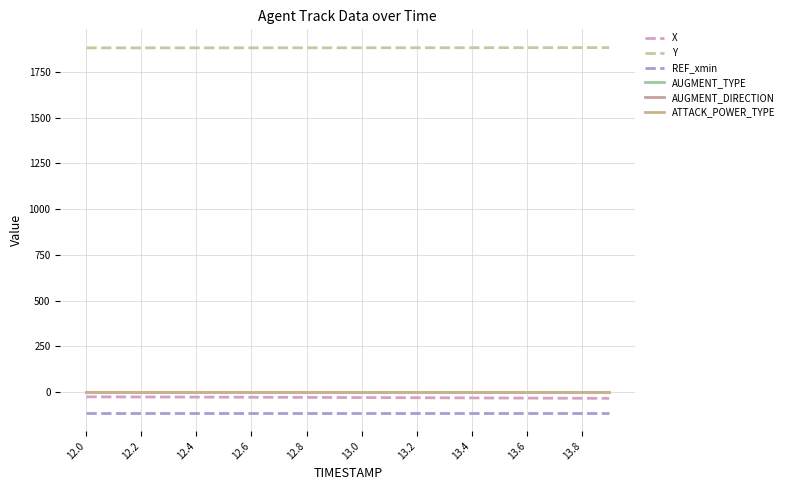

Reading left to right, what are all the values shown in this chart?

X: -25.9	-26.3	-26.7	-27.0	-27.4	-27.8	-28.2	-28.6	-29.1	-29.5	-30.0	-30.4	-30.9	-31.4	-31.8	-32.3	-32.8	-33.3	-33.8	-34.3
Y: 1881.2	1881.1	1881.1	1881.1	1881.2	1881.2	1881.2	1881.3	1881.4	1881.4	1881.5	1881.6	1881.7	1881.8	1881.9	1882.0	1882.2	1882.3	1882.4	1882.5
REF_xmin: -113.1	-113.1	-113.1	-113.1	-113.1	-113.1	-113.1	-113.1	-113.1	-113.1	-113.1	-113.1	-113.1	-113.1	-113.1	-113.1	-113.1	-113.1	-113.1	-113.1
AUGMENT_TYPE: 0.0	0.0	0.0	0.0	0.0	0.0	0.0	0.0	0.0	0.0	0.0	0.0	0.0	0.0	0.0	0.0	0.0	0.0	0.0	0.0
AUGMENT_DIRECTION: 1.0	1.0	1.0	1.0	1.0	1.0	1.0	1.0	1.0	1.0	1.0	1.0	1.0	1.0	1.0	1.0	1.0	1.0	1.0	1.0
ATTACK_POWER_TYPE: 3.0	3.0	3.0	3.0	3.0	3.0	3.0	3.0	3.0	3.0	3.0	3.0	3.0	3.0	3.0	3.0	3.0	3.0	3.0	3.0